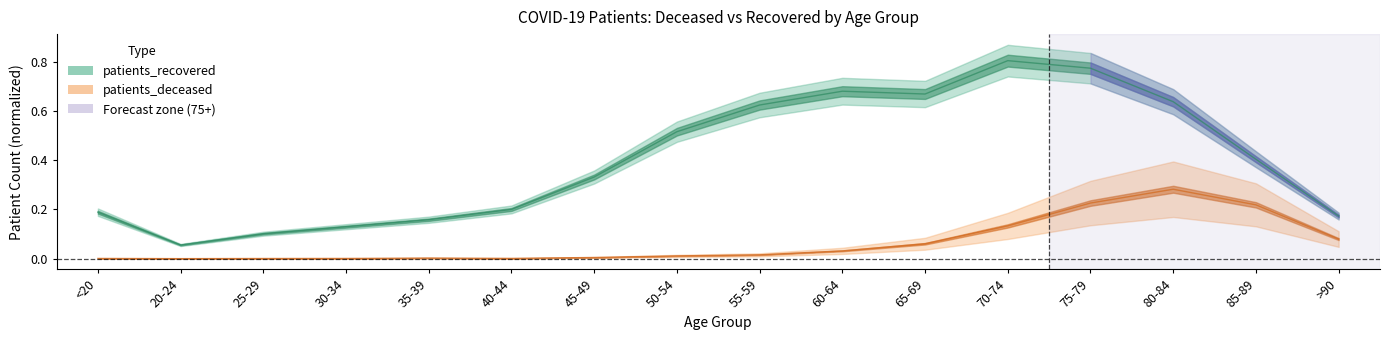

At how many categories does at least one series exceed 0?

16